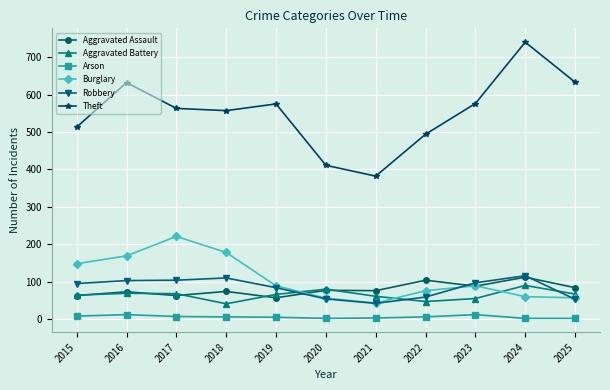

True or false: Arson and Aggravated Assault intersect in this chart.

False